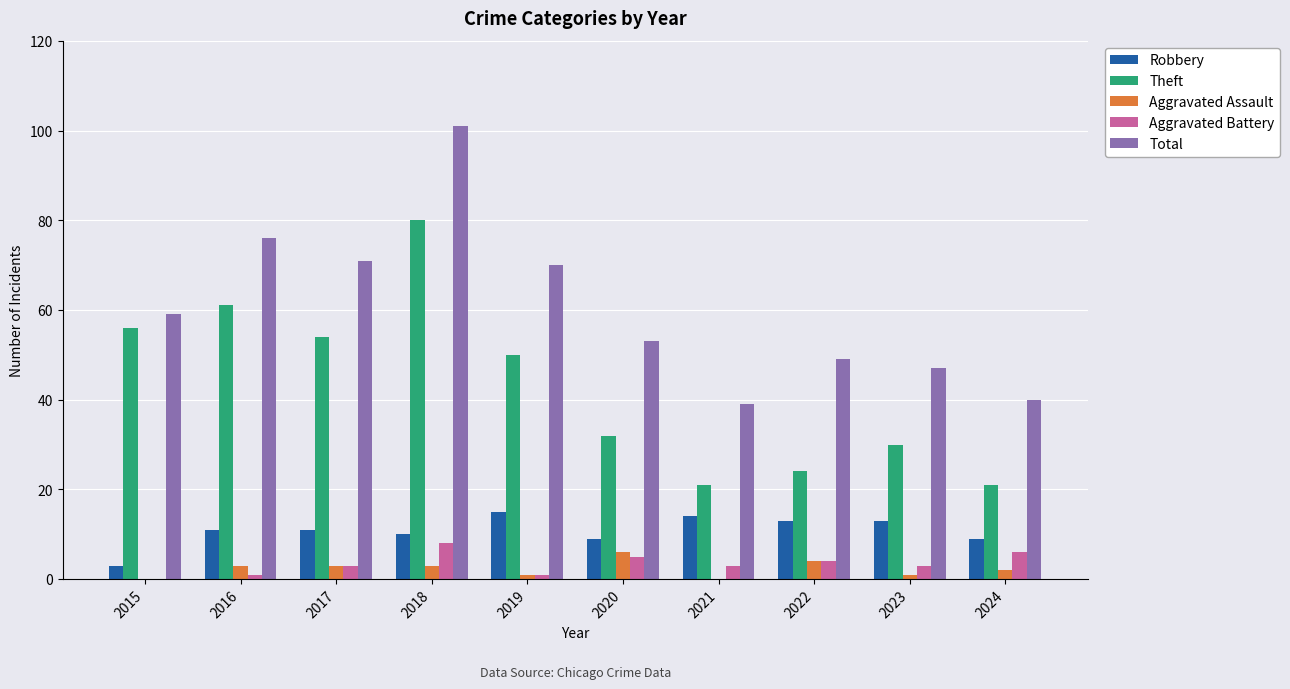

Which series changed the most between 2018 and 2021?

Total